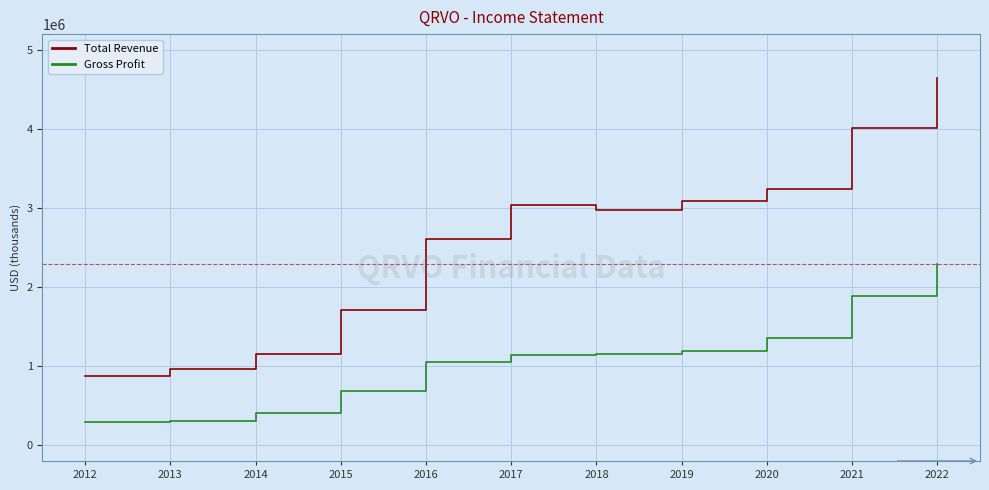

What is the difference between the maximum and minimum values in the Total Revenue series?

3774300